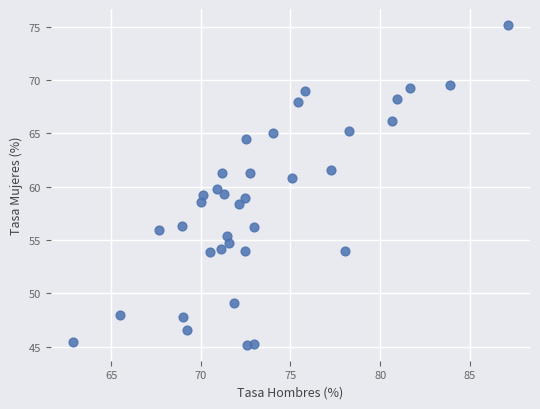

What is the range of Y values (max minus min)?

30.0